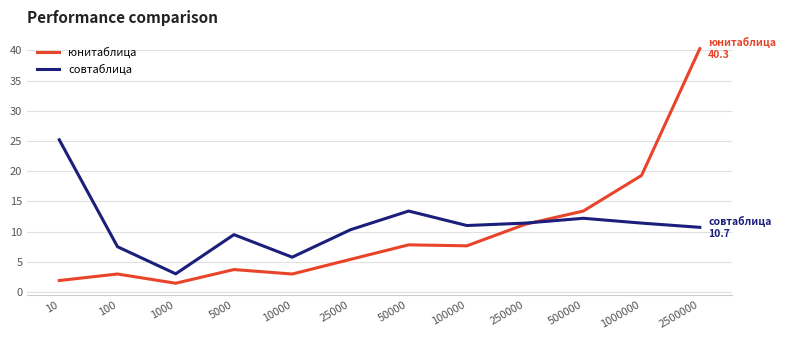

Rank the series at 2500000 from highest to lowest value.

юнитаблица, совтаблица